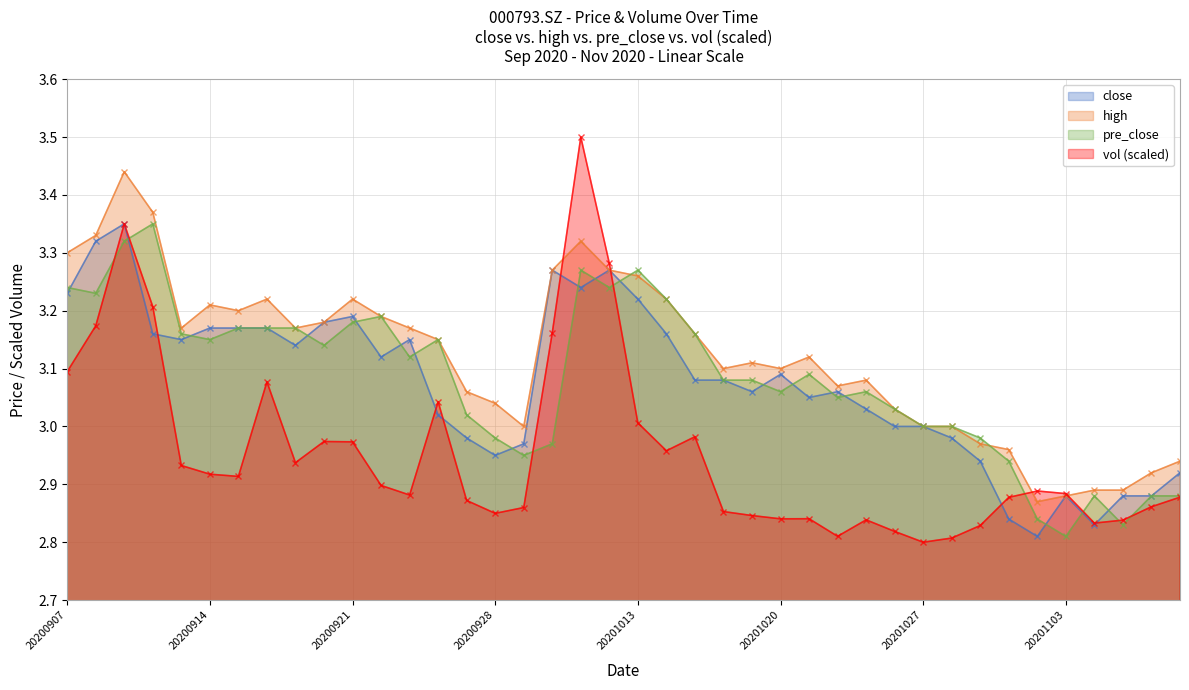

Where do vol and high first cross each other?

20200930 and 20201009